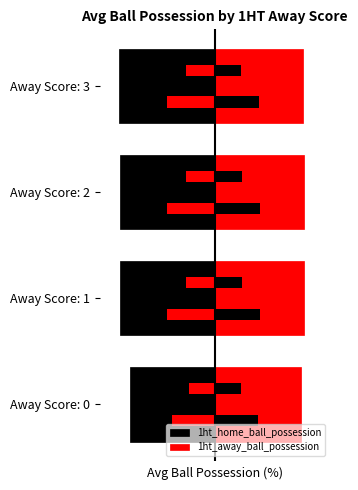

Which category has the highest value across all series?

Away Score: 1